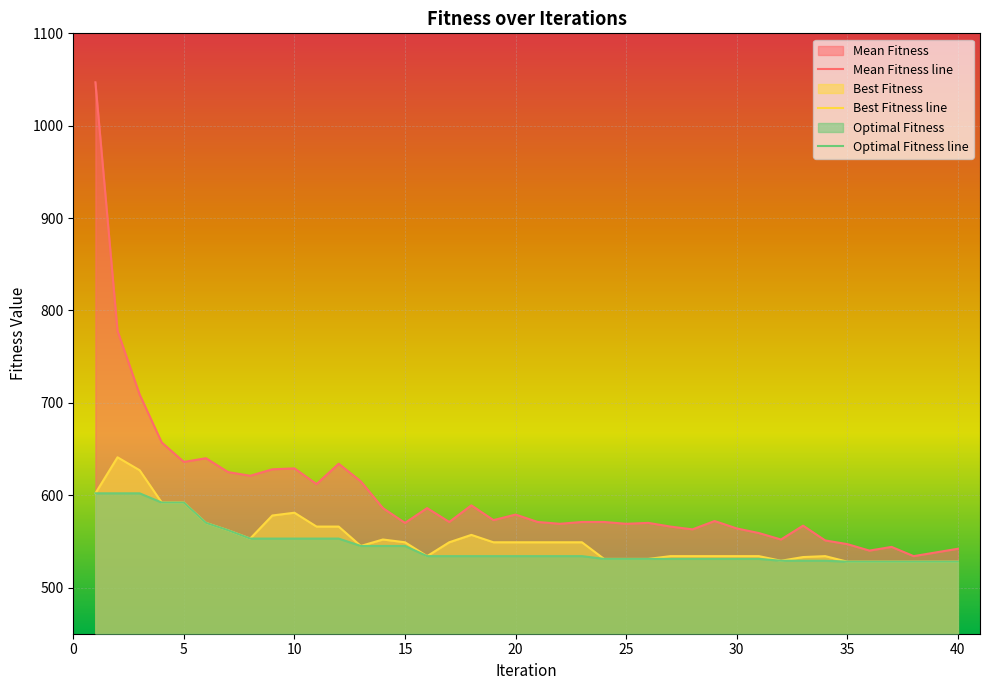

Does the chart display data point markers on the line(s)?

No